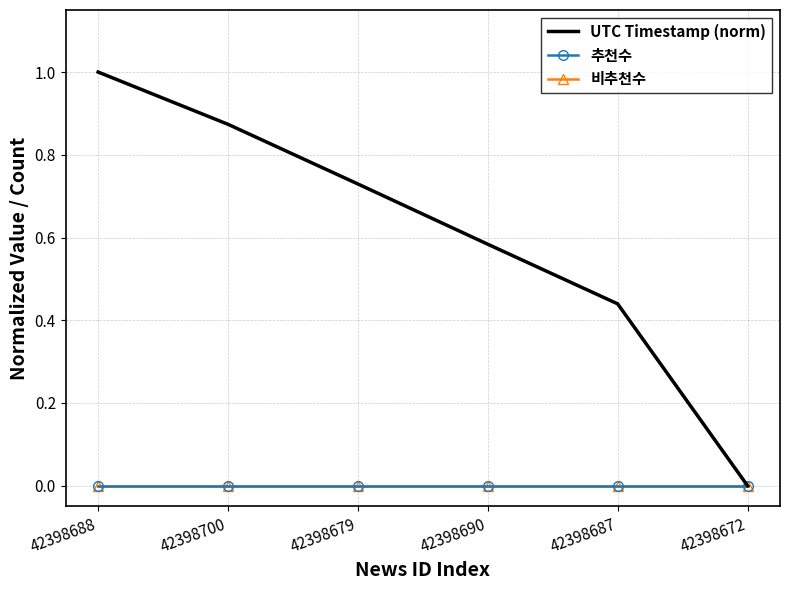

What are all the series names shown in the legend?

UTC Timestamp (norm), 추천수, 비추천수